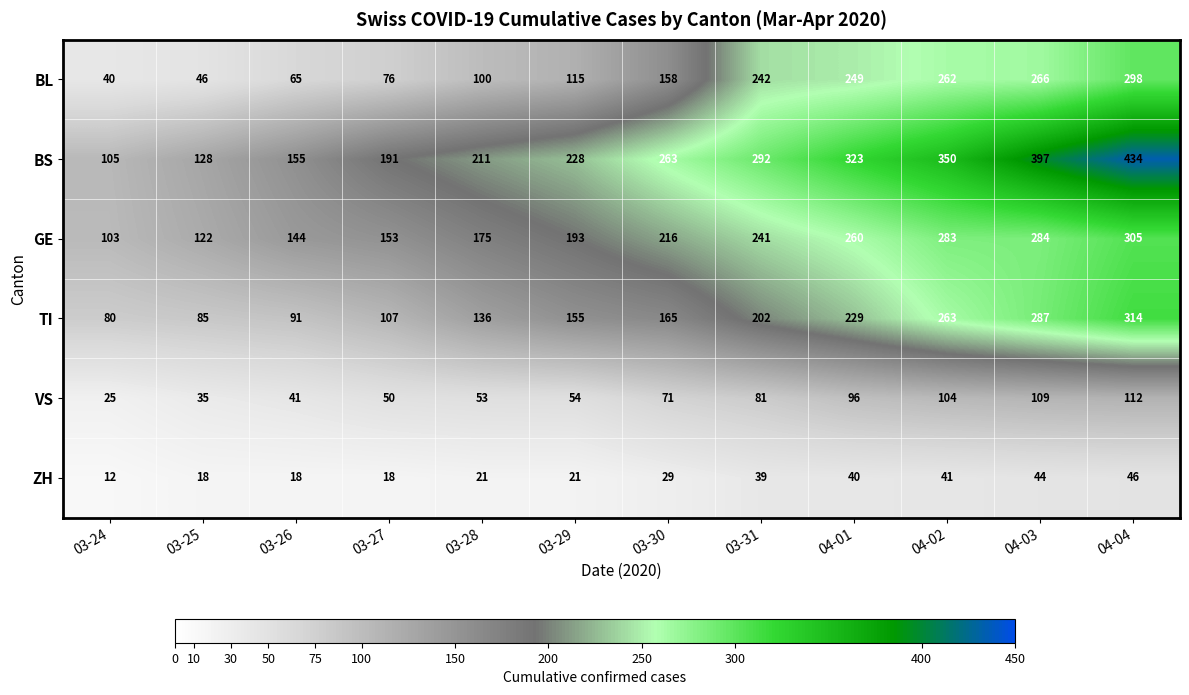

Which series changed the most between 03-25 and 04-03?

BS